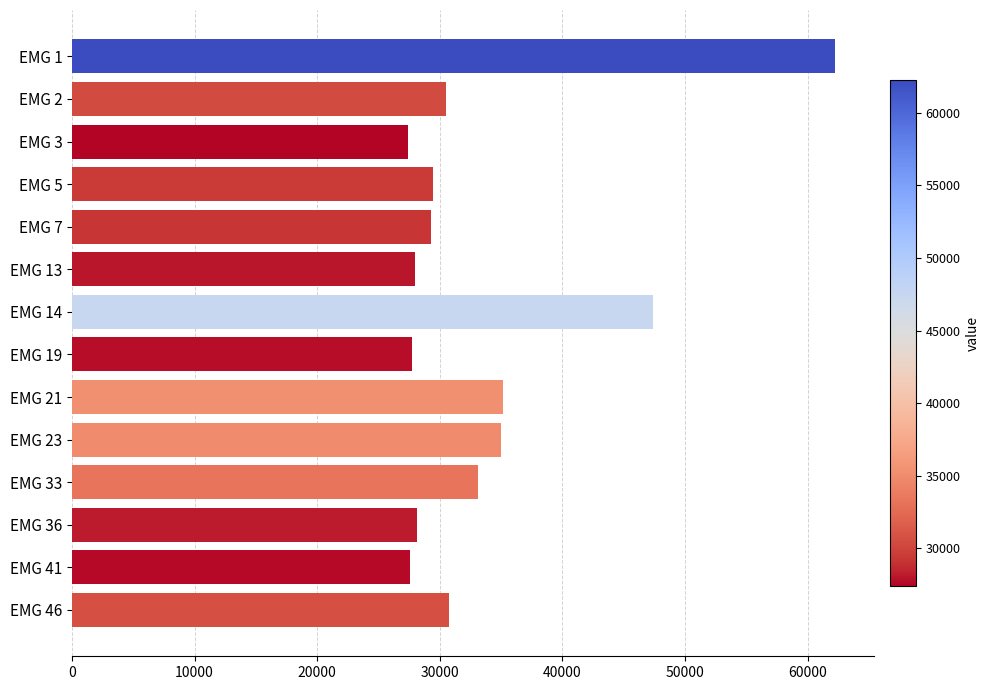

What is the change in value from EMG 14 to EMG 33?

-14267